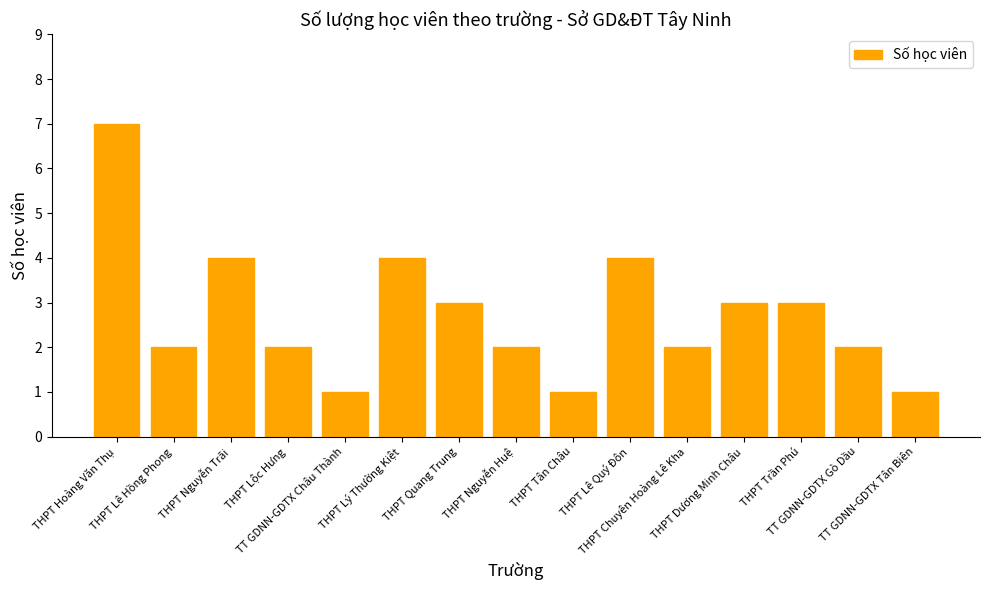

What is the greatest value displayed?

7